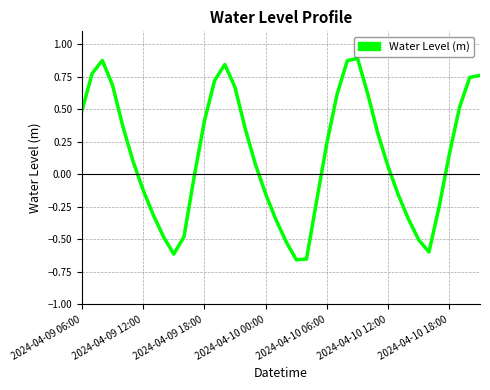

What is the sum of all values?

5.8